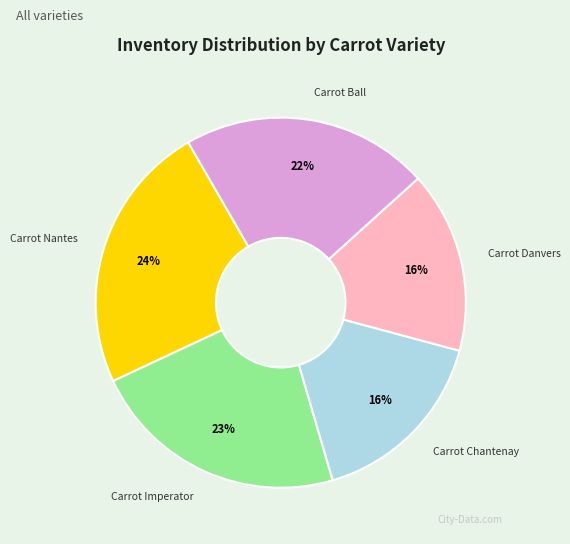

Is there any slice that represents more than half of the pie?

No